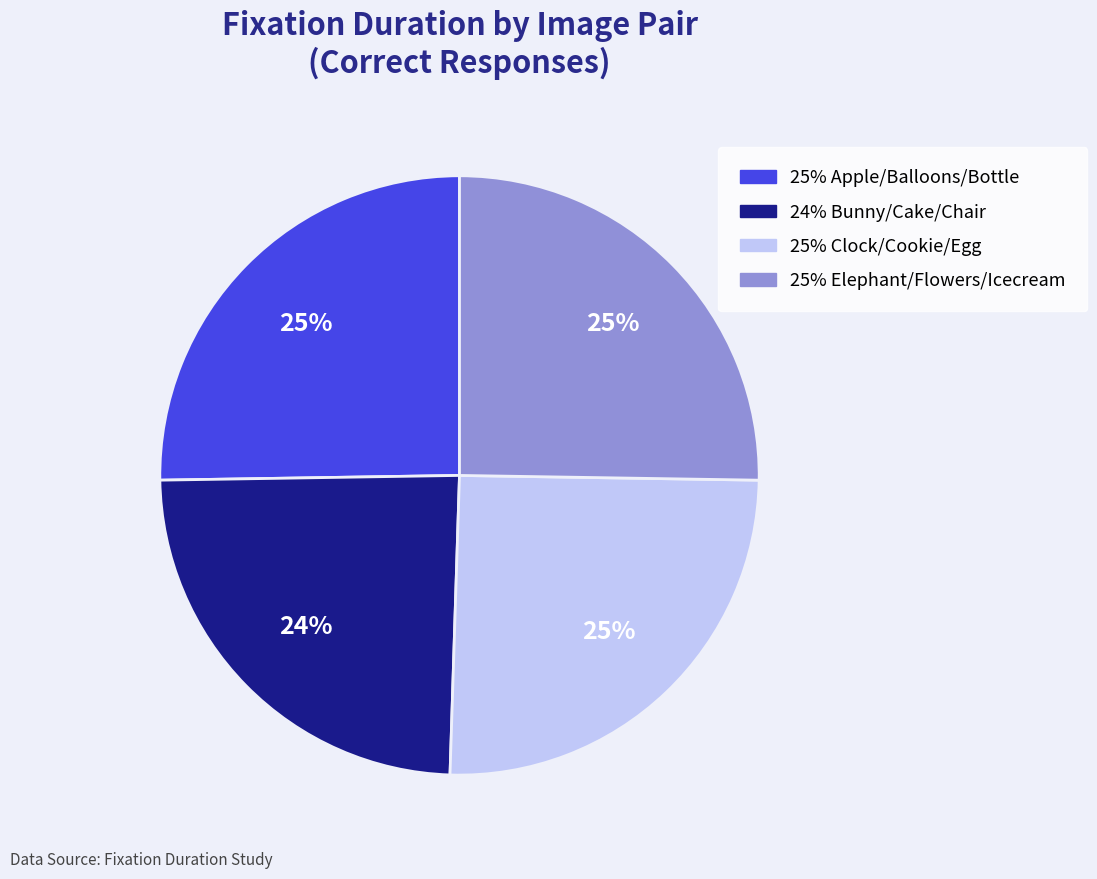

Is there a majority slice in this chart?

No